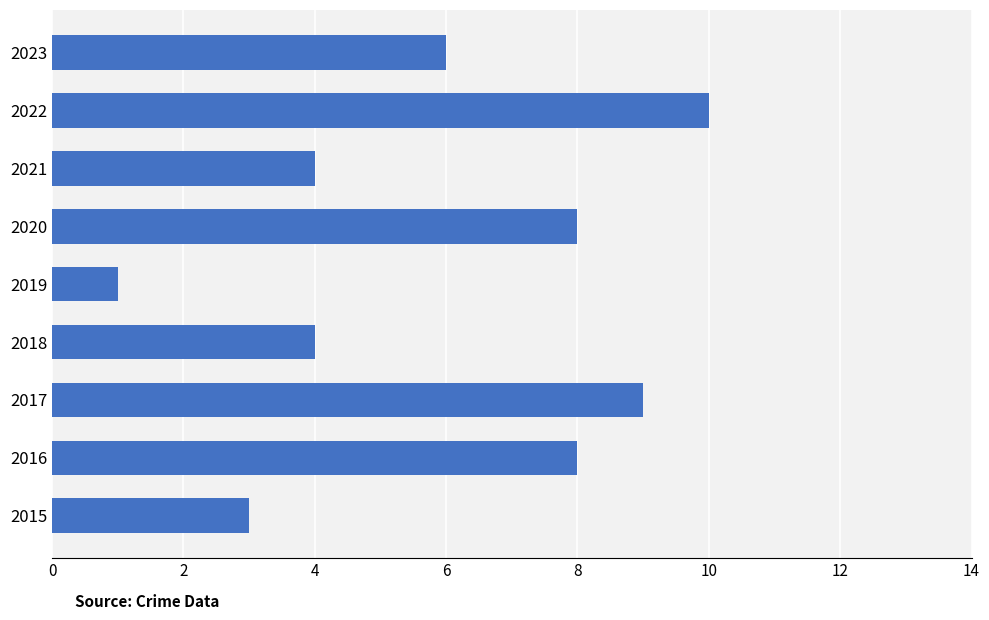

Which has a higher value, 2018 or 2016?

2016